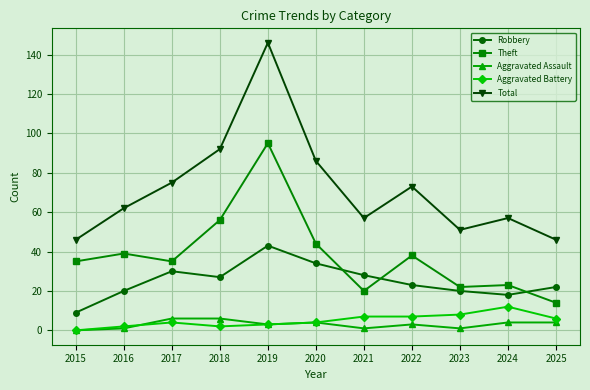

Reading right to left, extract all data points from this chart.

Robbery: 22	18	20	23	28	34	43	27	30	20	9
Theft: 14	23	22	38	20	44	95	56	35	39	35
Aggravated Assault: 4	4	1	3	1	4	3	6	6	1	0
Aggravated Battery: 6	12	8	7	7	4	3	2	4	2	0
Total: 46	57	51	73	57	86	146	92	75	62	46